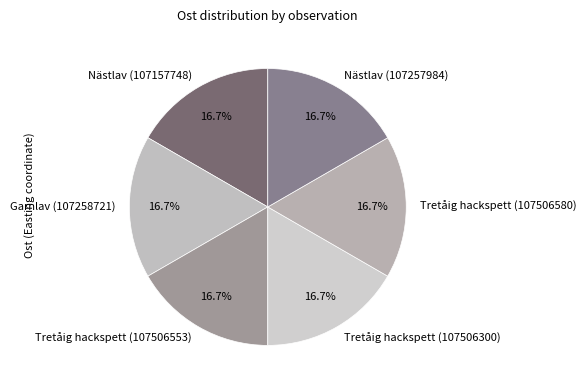

Does Tretåig hackspett (107506553) represent more than half of the total?

No